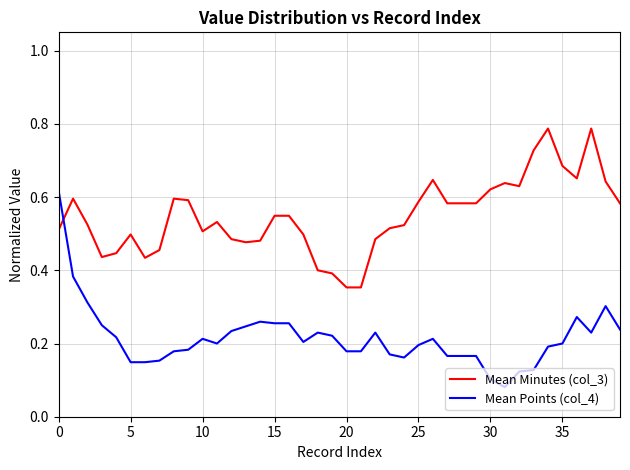

Which series has the largest range (max minus min)?

Mean Points (col_4)